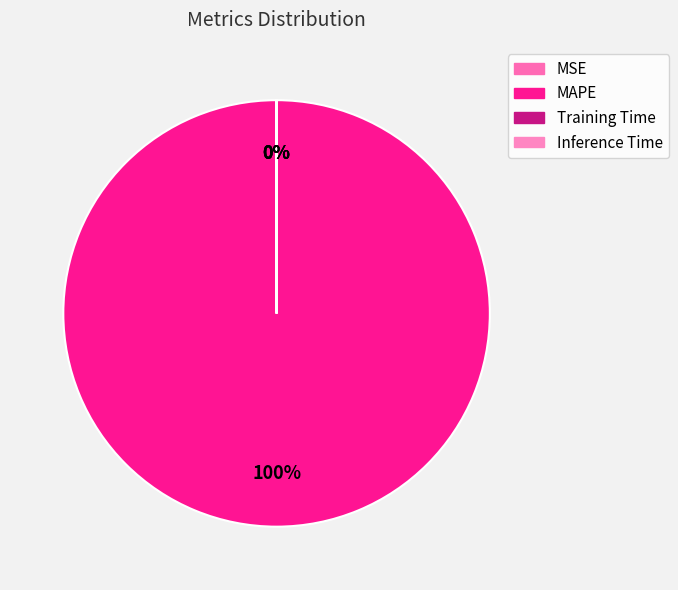

How many segments does this pie chart have?

4